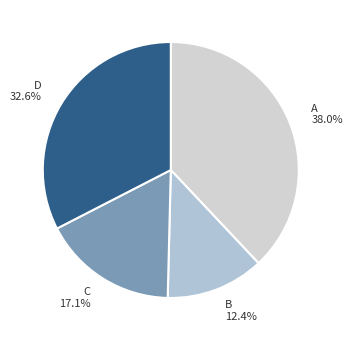

True or false: B accounts for 22% of the total.

False